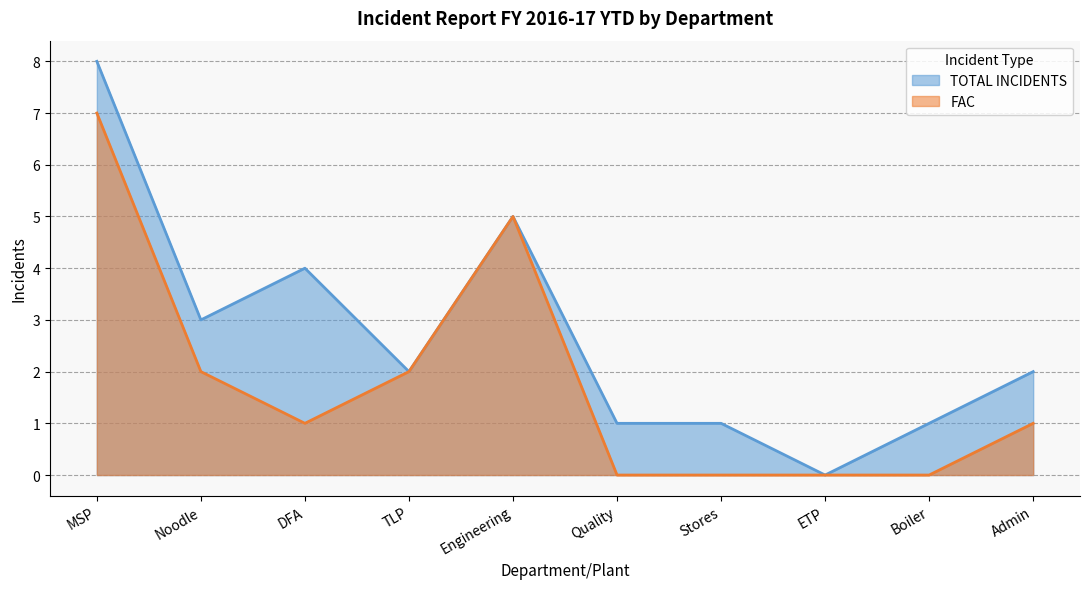

The value of TOTAL INCIDENTS at Quality is 1. True or false?

True